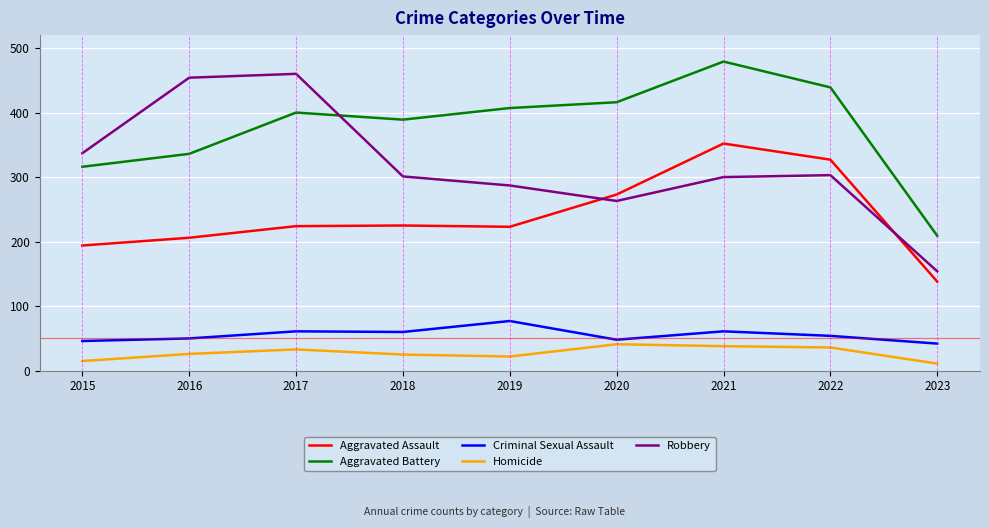

What are all the series names shown in the legend?

Aggravated Assault, Aggravated Battery, Criminal Sexual Assault, Homicide, Robbery